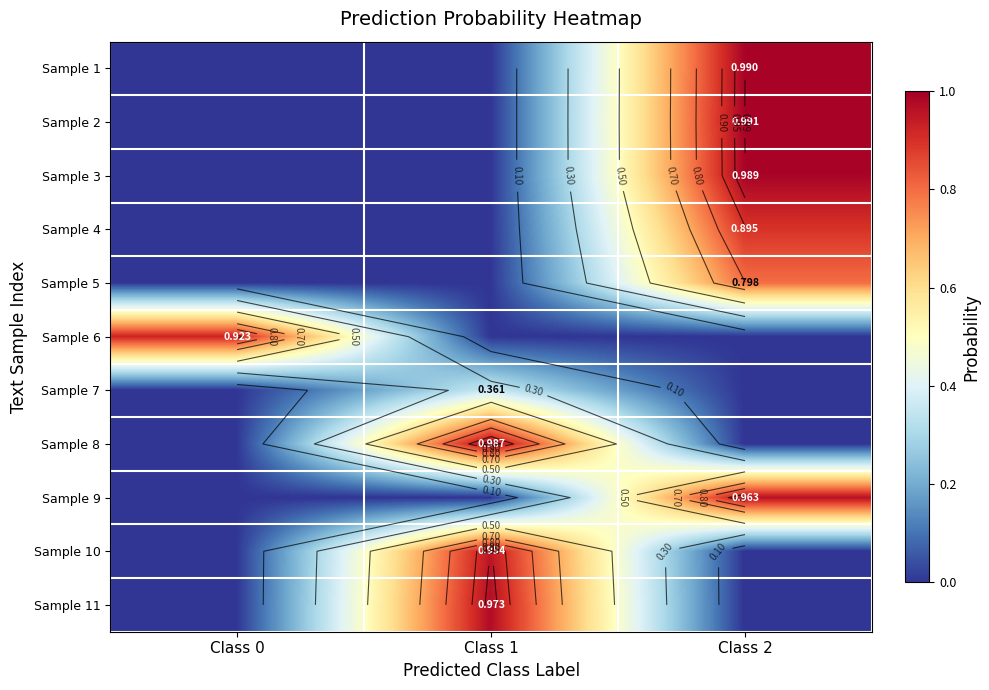

Count the number of data series in this chart.

11